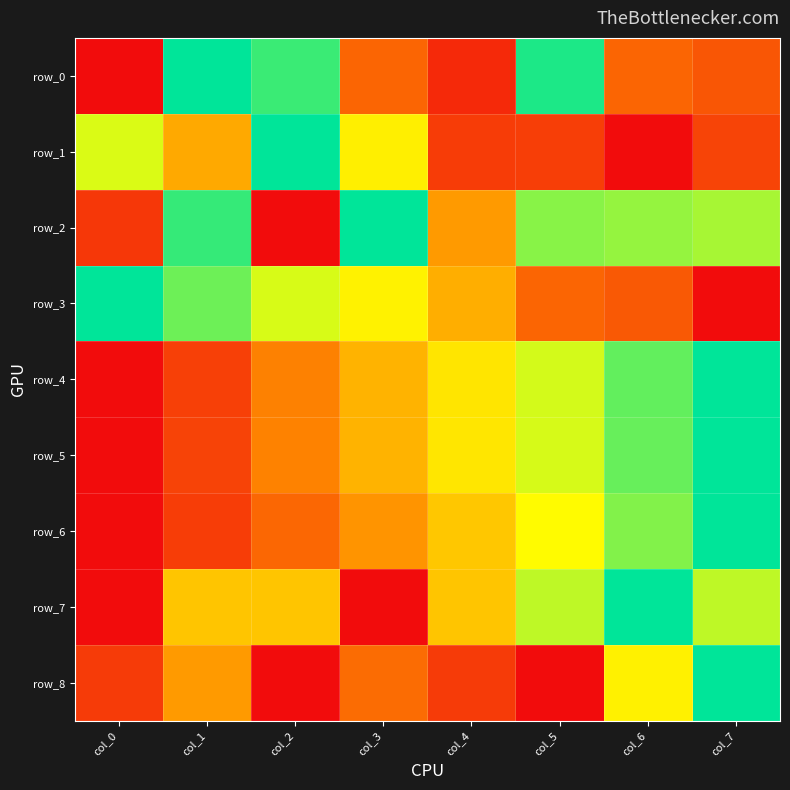

What is the sum of all row_8 values?

2.5